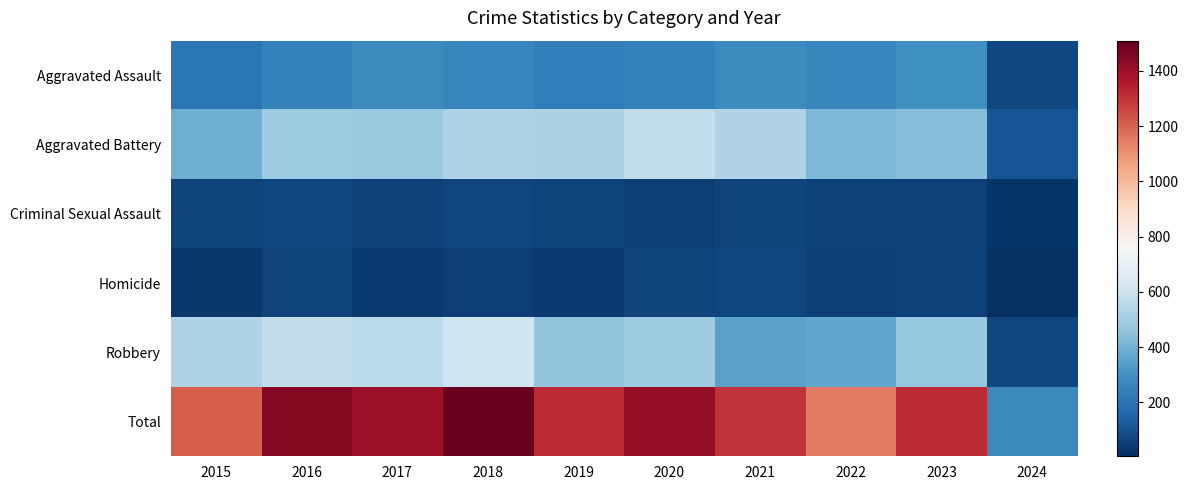

How many data points does each series have?

10